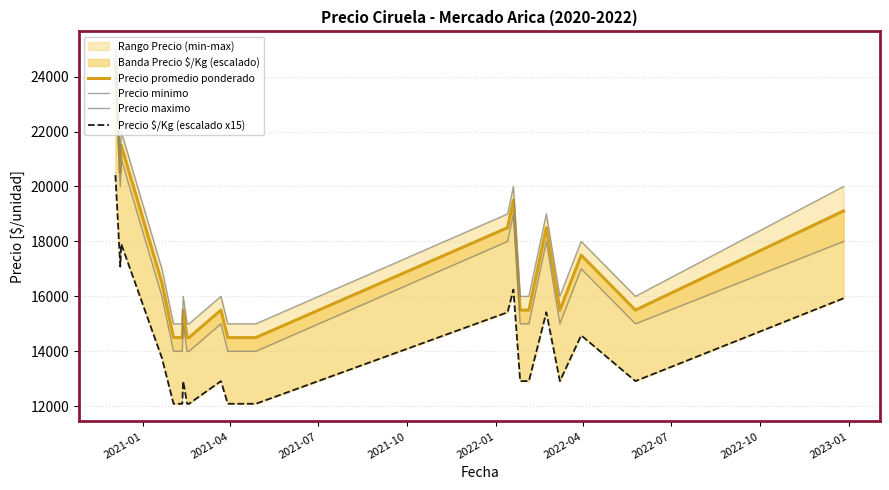

True or false: Precio $/Kg (escalado x15) and Precio minimo cross at least once.

False